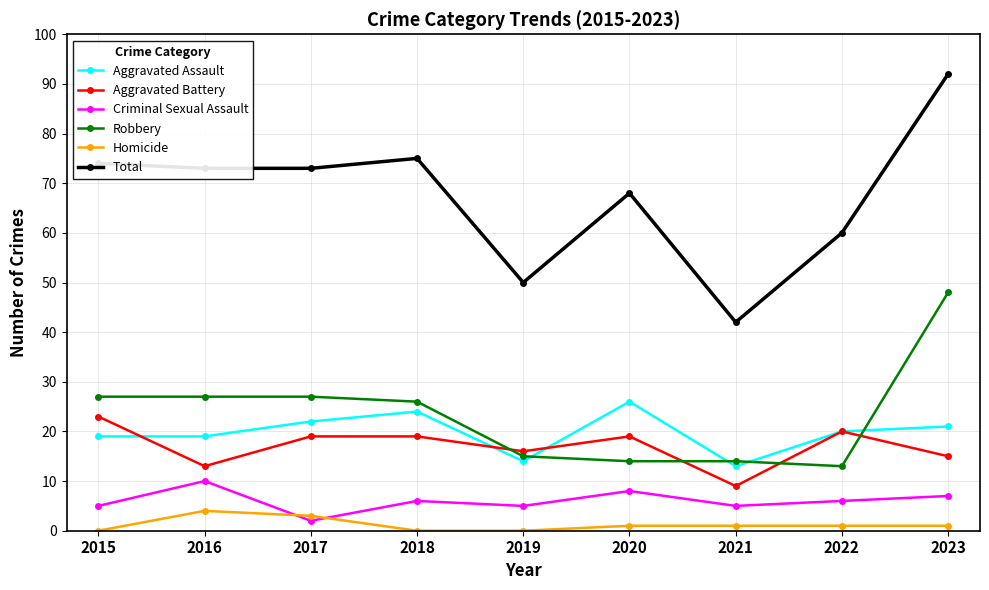

At how many categories does at least one series exceed 81?

1